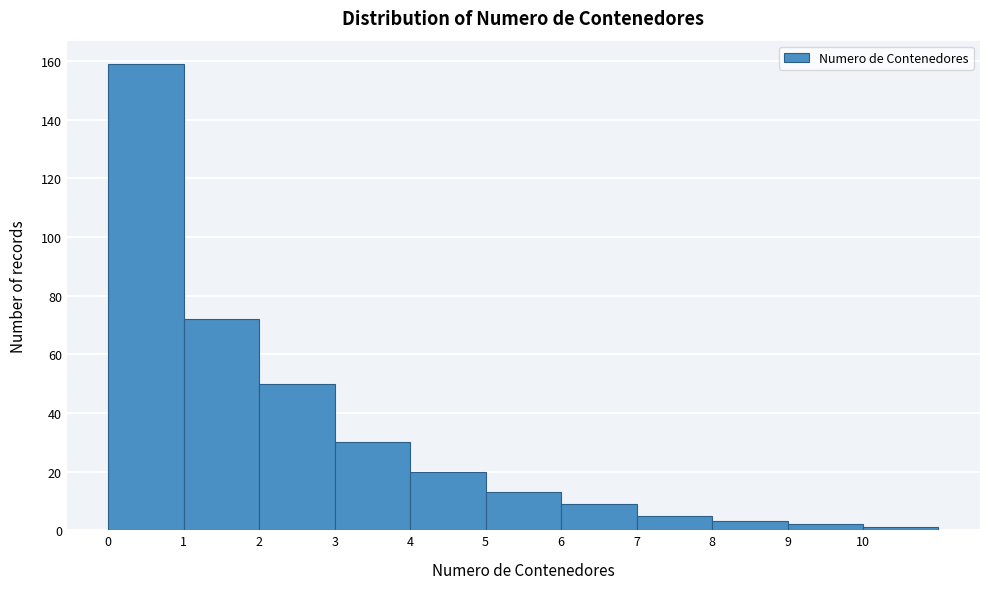

Which range on the x-axis has the tallest bar?

0 to 1